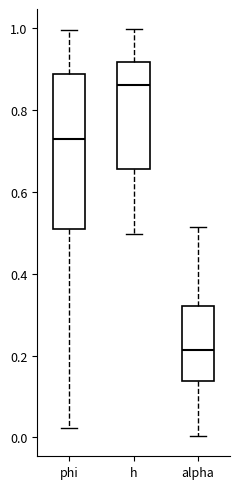

Reading left to right, transcribe this box plot: for each box, give where its median line is, the range the box spans, and where its two whiskers end, as read against the y-axis. The values are not printed on the chart, so give them approximately, as read against the axis.

phi: median 0.74, box 0.52 to 0.88, whiskers 0.02 to 1.00
h: median 0.86, box 0.66 to 0.92, whiskers 0.50 to 1.00
alpha: median 0.22, box 0.14 to 0.32, whiskers 0.00 to 0.52